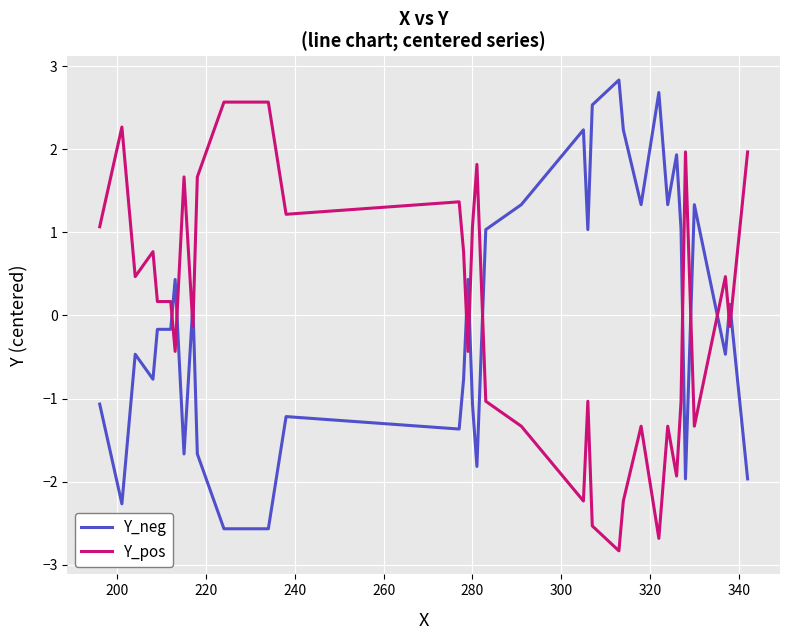

What is the smallest value displayed?

-2.8